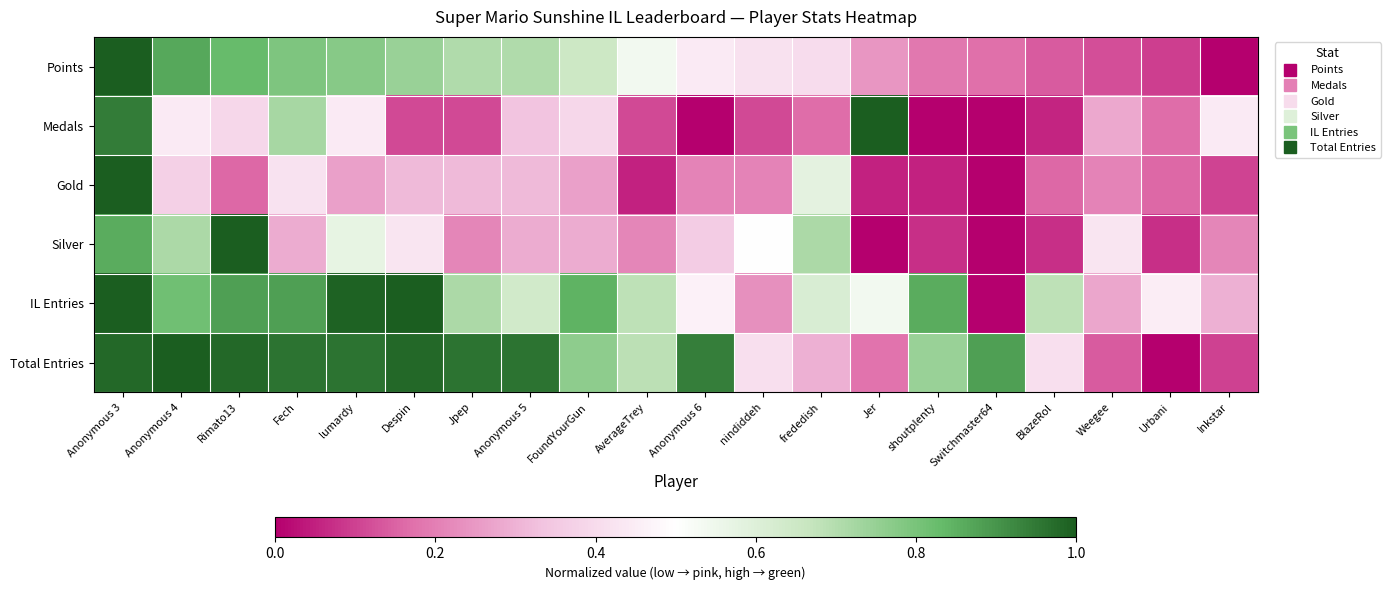

At which category does the chart reach its peak across all series?

Anonymous 3